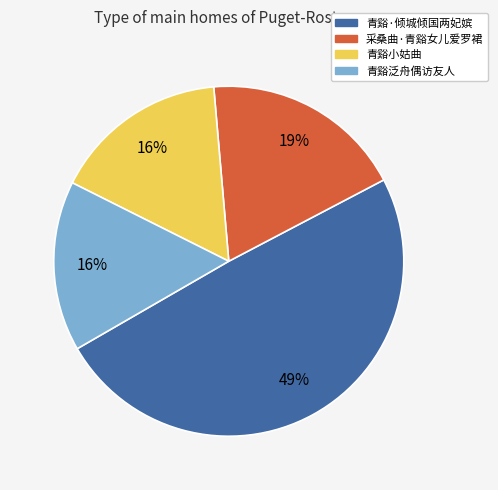

Count the number of slices in the pie.

4